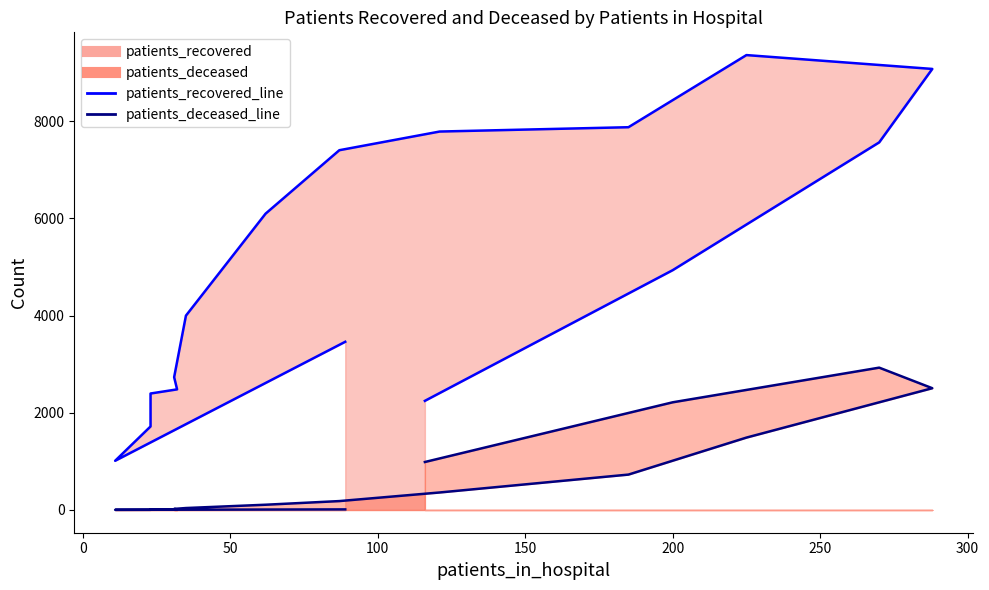

In patients_deceased_line, how many points are higher than both neighbors (excluding endpoints)?

2